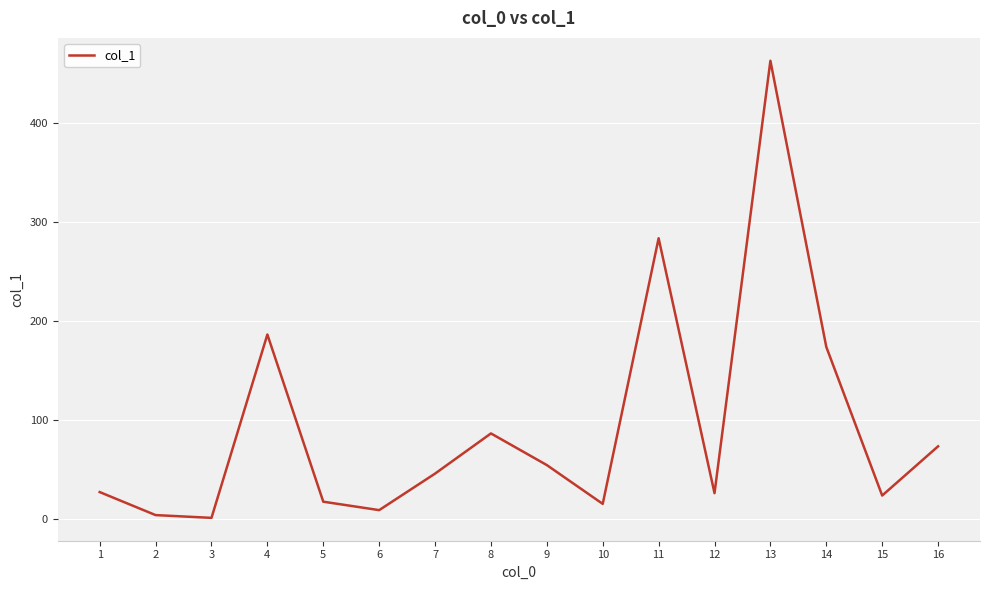

The value at 1 is 27.6. True or false?

True